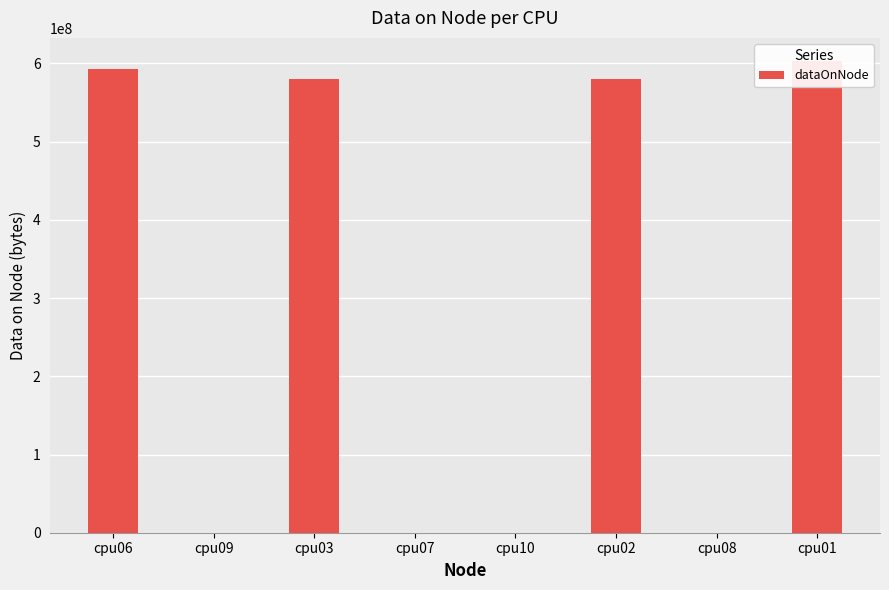

At which label is the value closest to 301270474?

cpu03